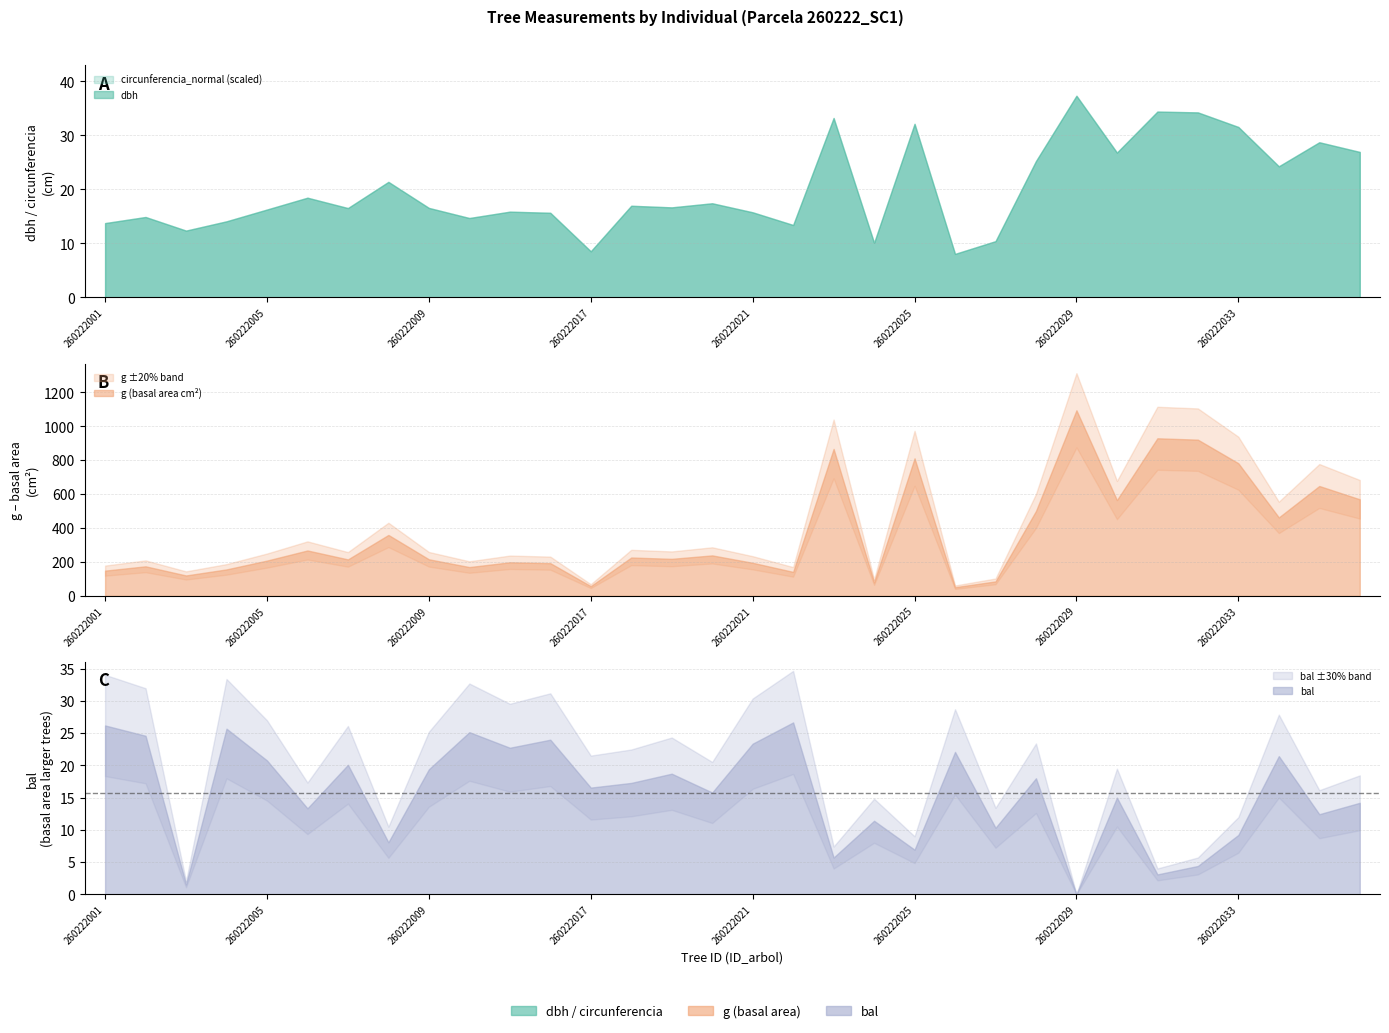

List the series in order of their peak value, highest first.

g, circunferencia_normal, dbh, bal